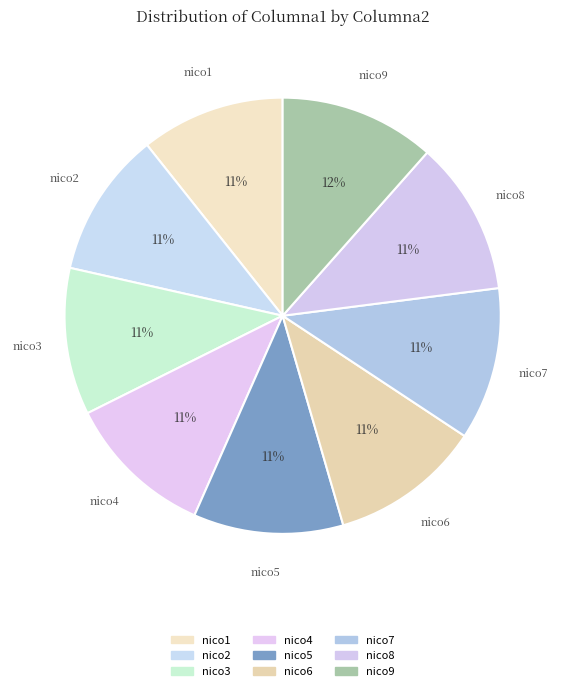

Is there a majority slice in this chart?

No